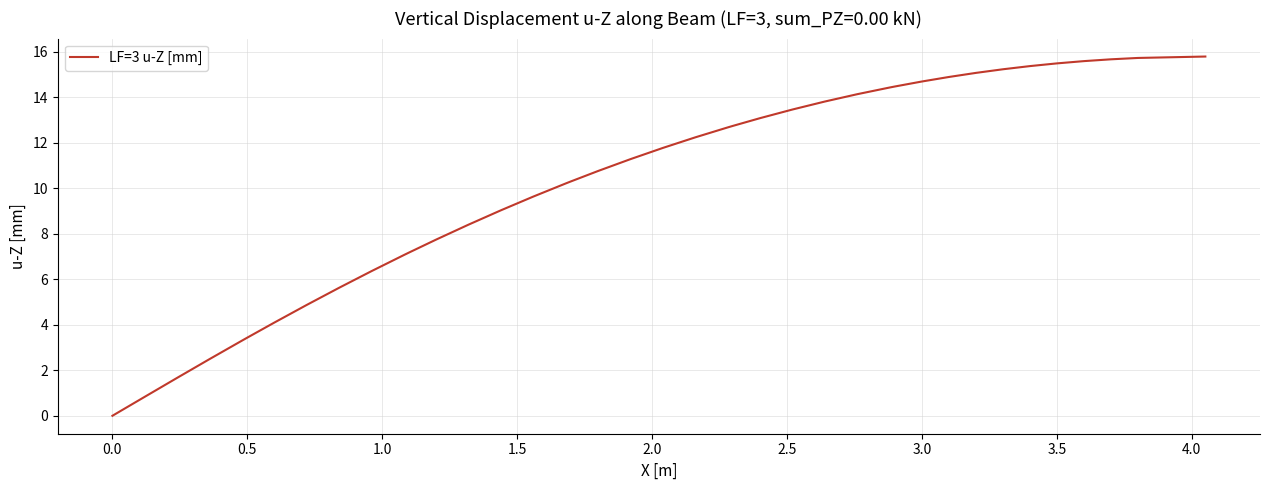

What is the difference between the maximum and minimum values?

15.8